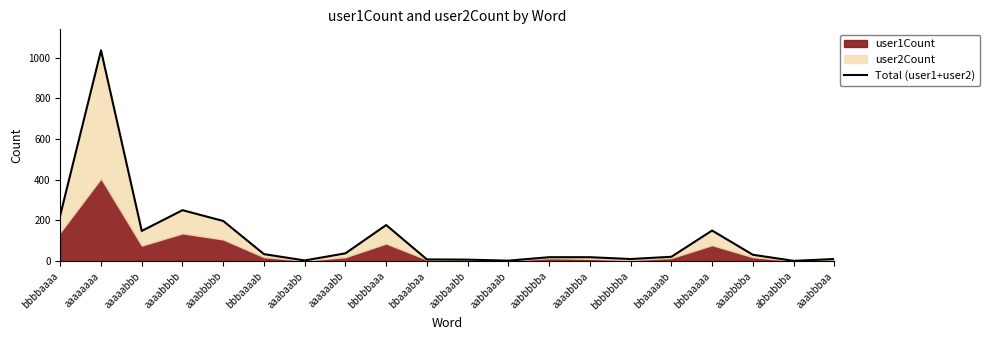

True or false: there are more than 1 points higher than both neighbors.

True